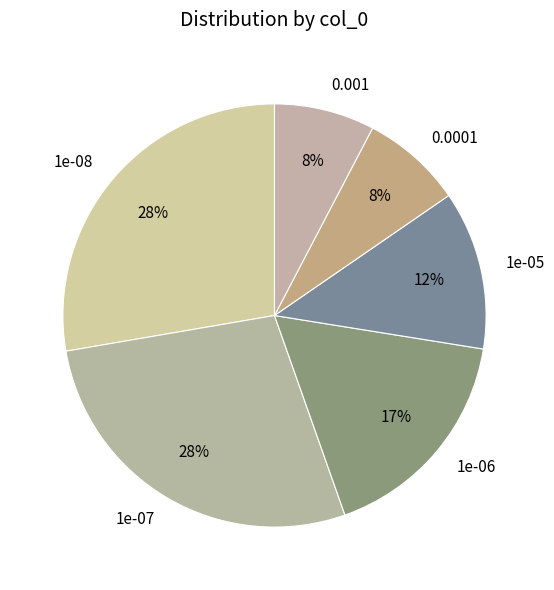

To the nearest percent, what is the difference between the 1e-05 and 0.0001 slice percentages?

4%